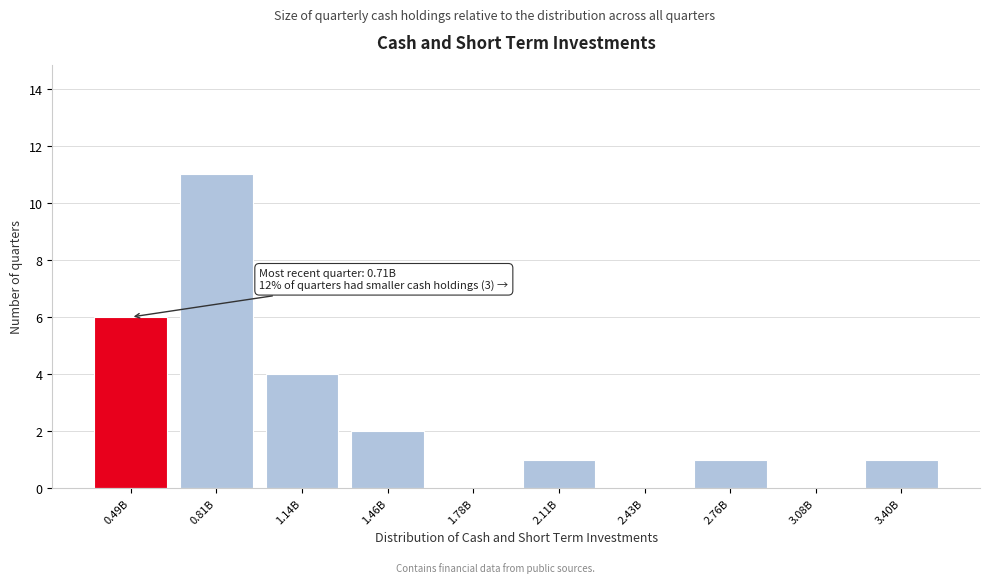

Reading right to left, transcribe all the data shown in this chart.

3.40B=1	3.08B=0	2.76B=1	2.43B=0	2.11B=1	1.78B=0	1.46B=2	1.14B=4	0.81B=11	0.49B=6